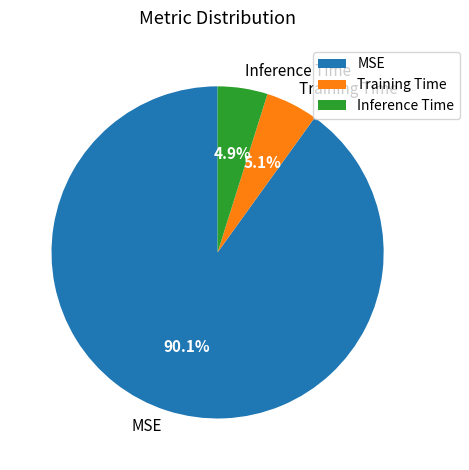

Combined, what portion of the pie is Inference Time and MSE?

94.9%